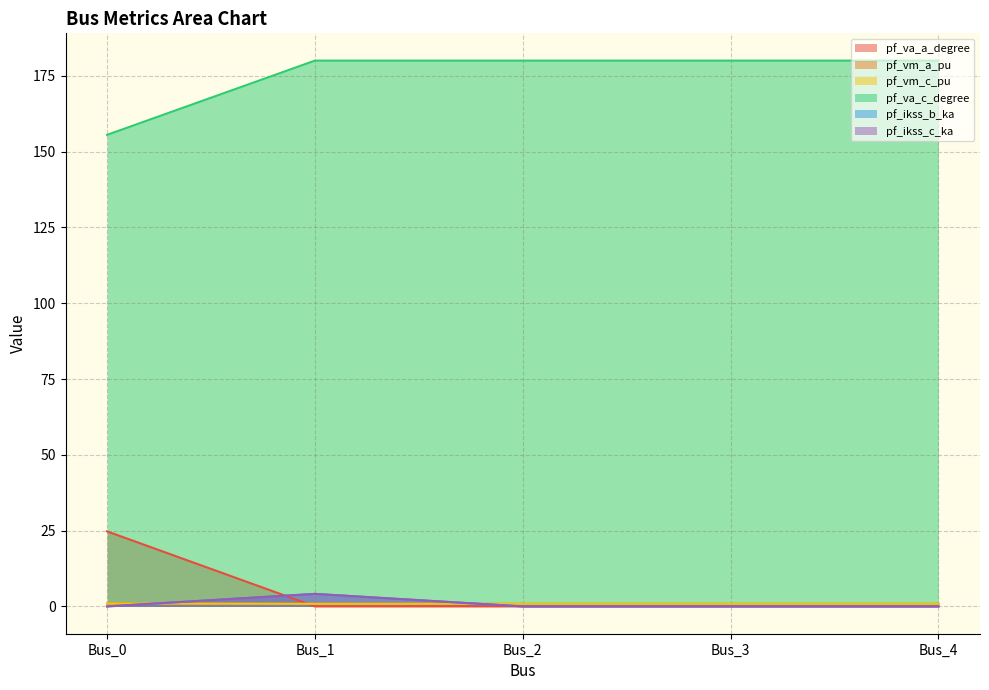

What is the value of the pf_ikss_b_ka point at the 2nd from the left?

4.1